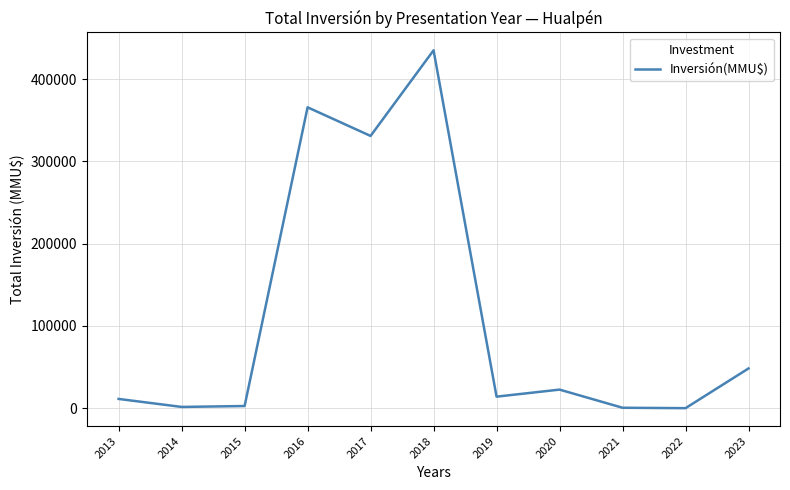

What is the ratio of the value at 2017 to the value at 2019?

23.6